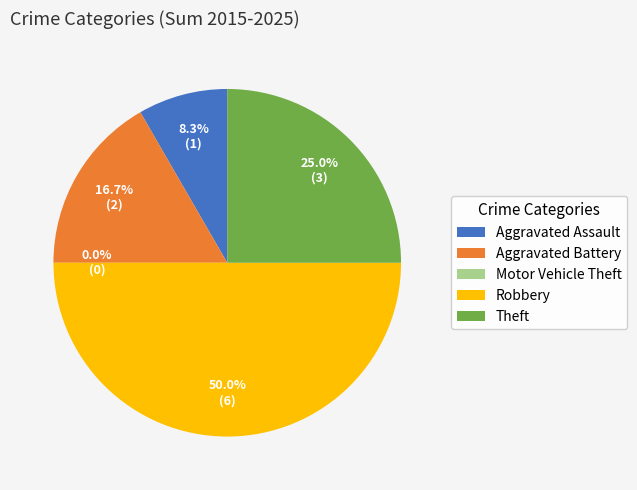

The Aggravated Assault slice represents 14% of the pie. True or false?

False